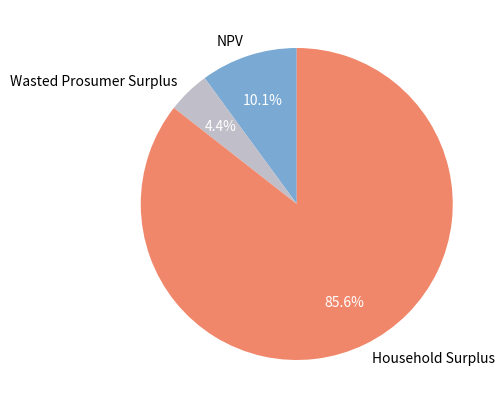

Is Household Surplus the majority of the pie?

Yes